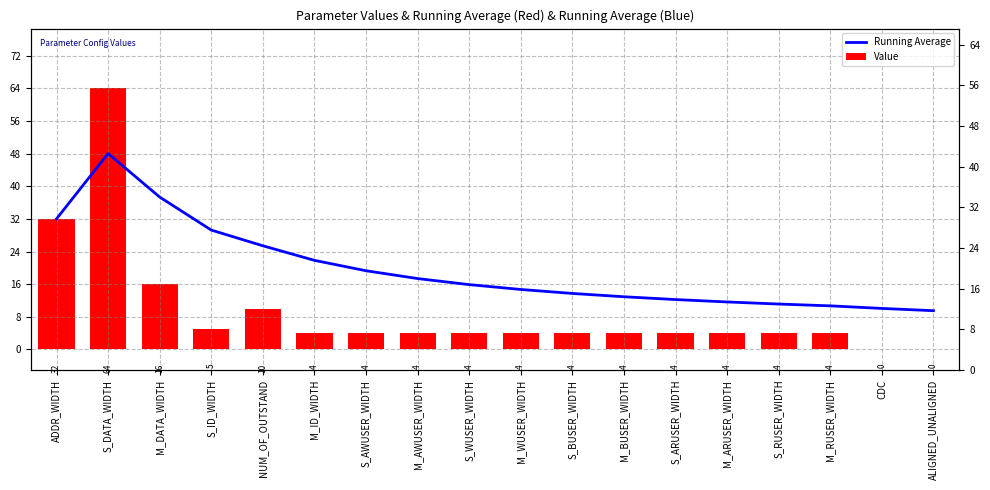

Rank the series by their average value, from highest to lowest.

Running Average, Value